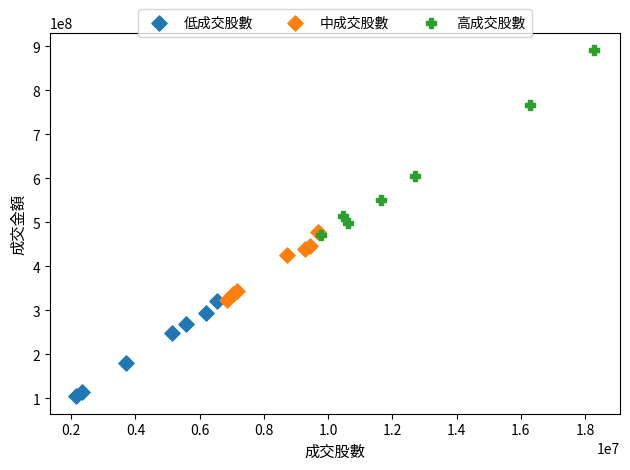

Which series reaches the maximum Y coordinate?

高成交股數